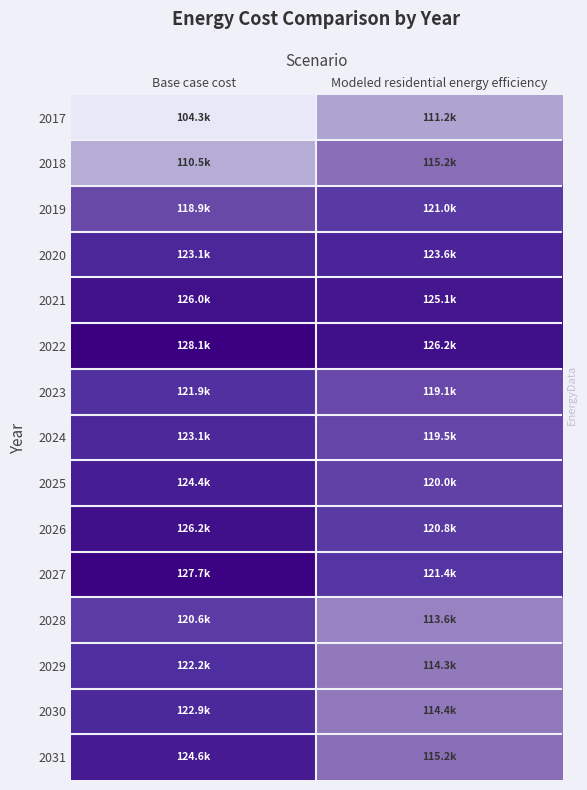

At which category is the sum across all series the highest?

Base case cost